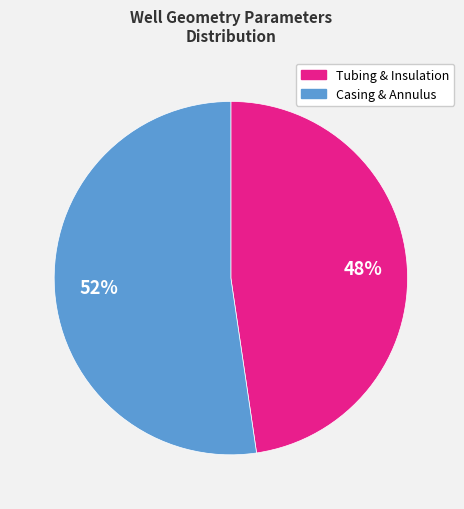

To the nearest percent, what is the average slice percentage?

50%